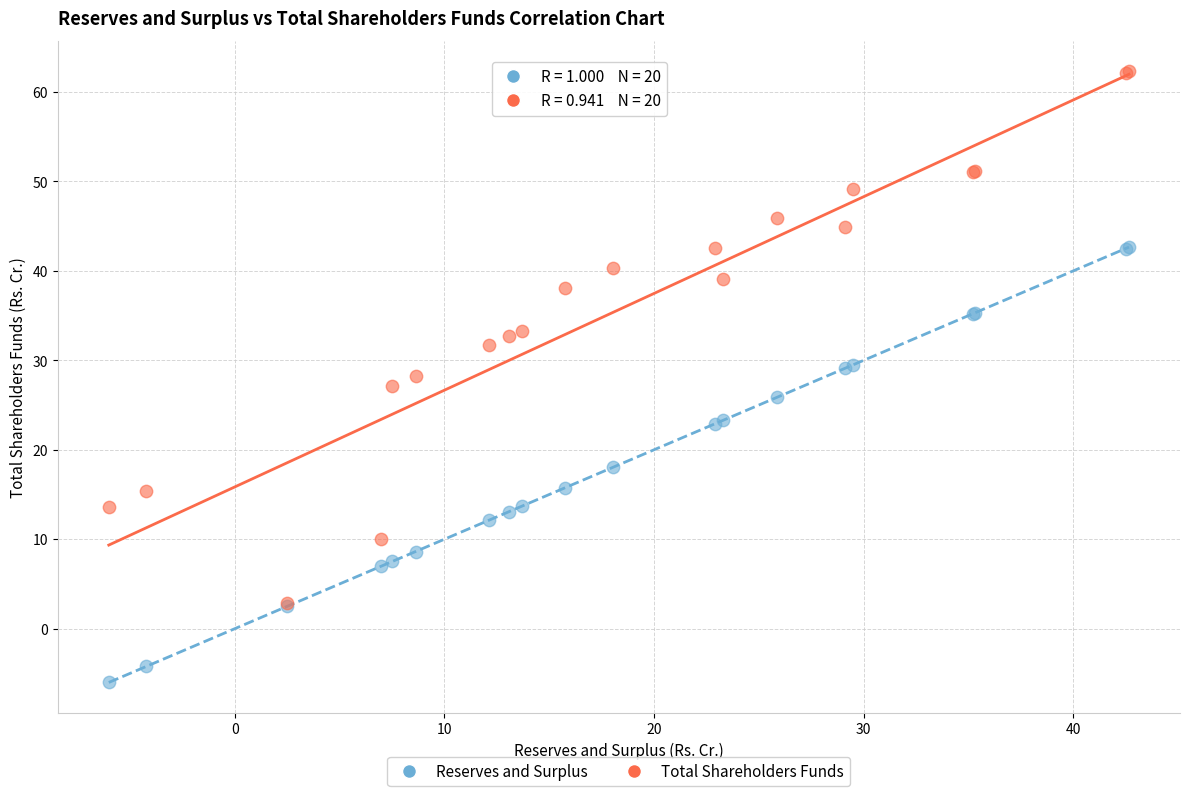

Which series contains the lowest Y value?

Reserves and Surplus